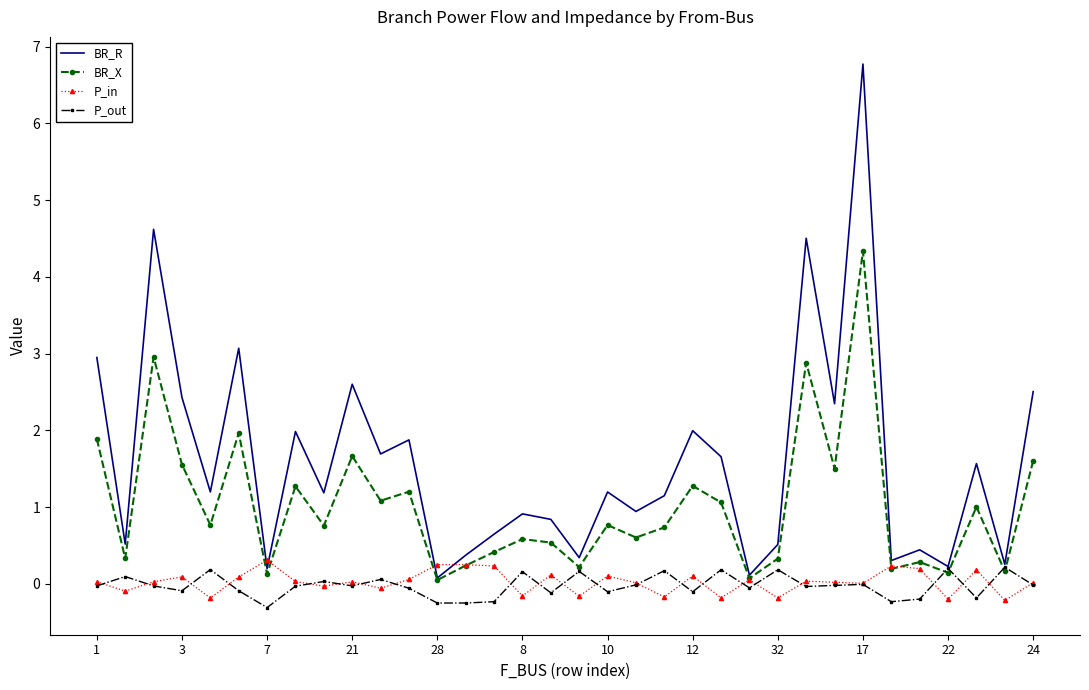

Which series has the largest total across all categories?

BR_R